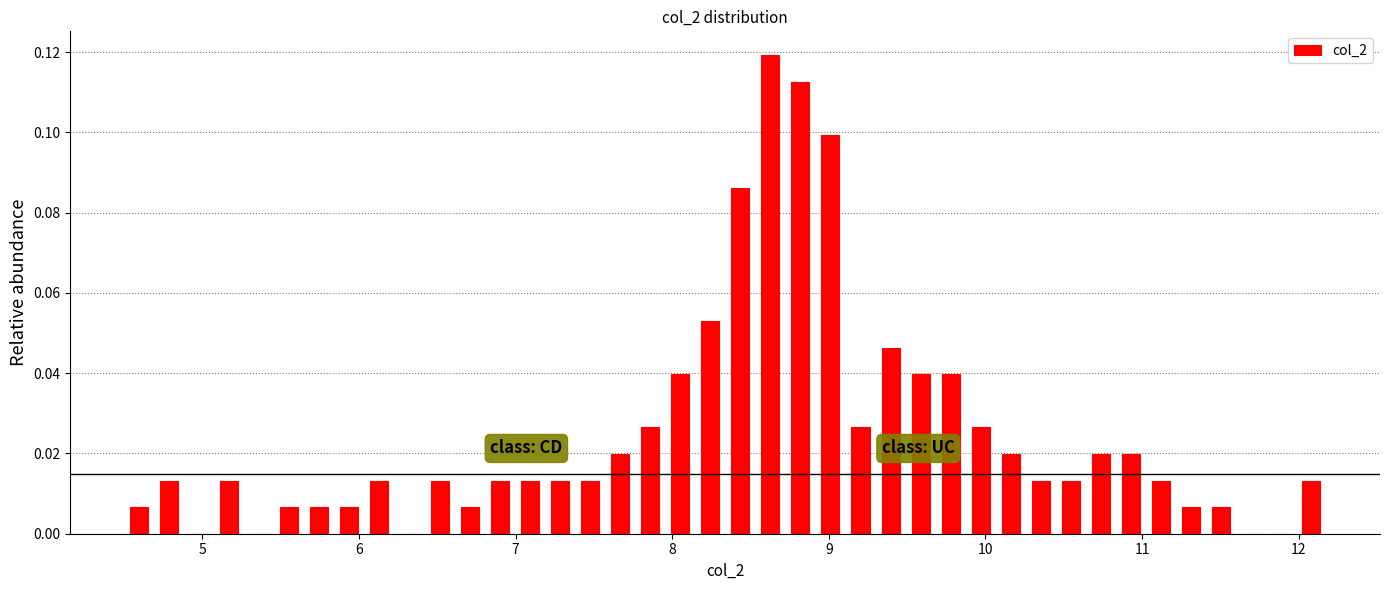

Read against the x-axis, roughly where is the centre of the tallest bar?

8.6